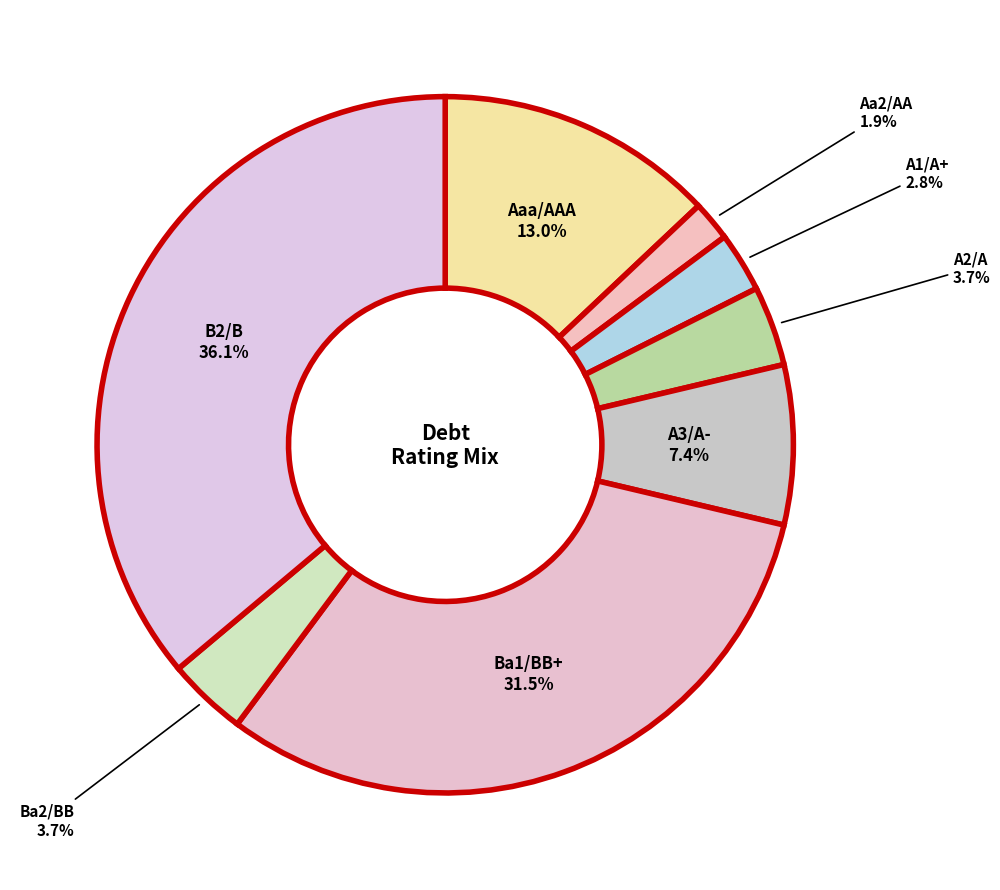

How many slices are in this pie chart?

8